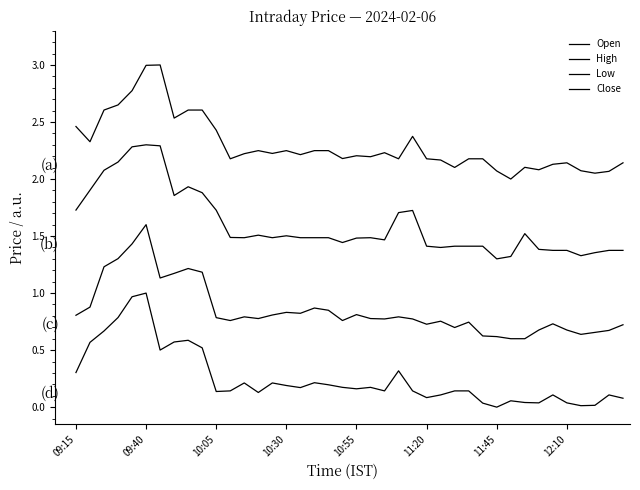

How many lines are shown in the chart?

4